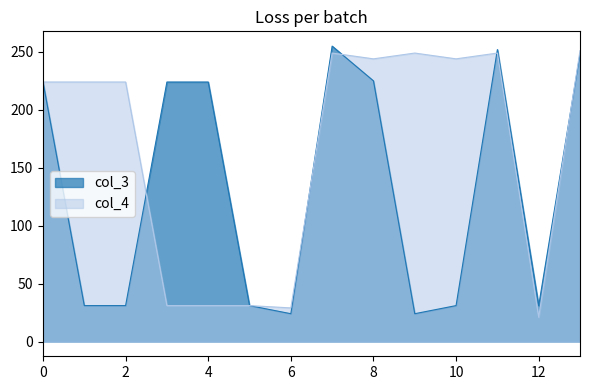

Is the value of col_3 at 6 greater than the value of col_4 at 4?

No